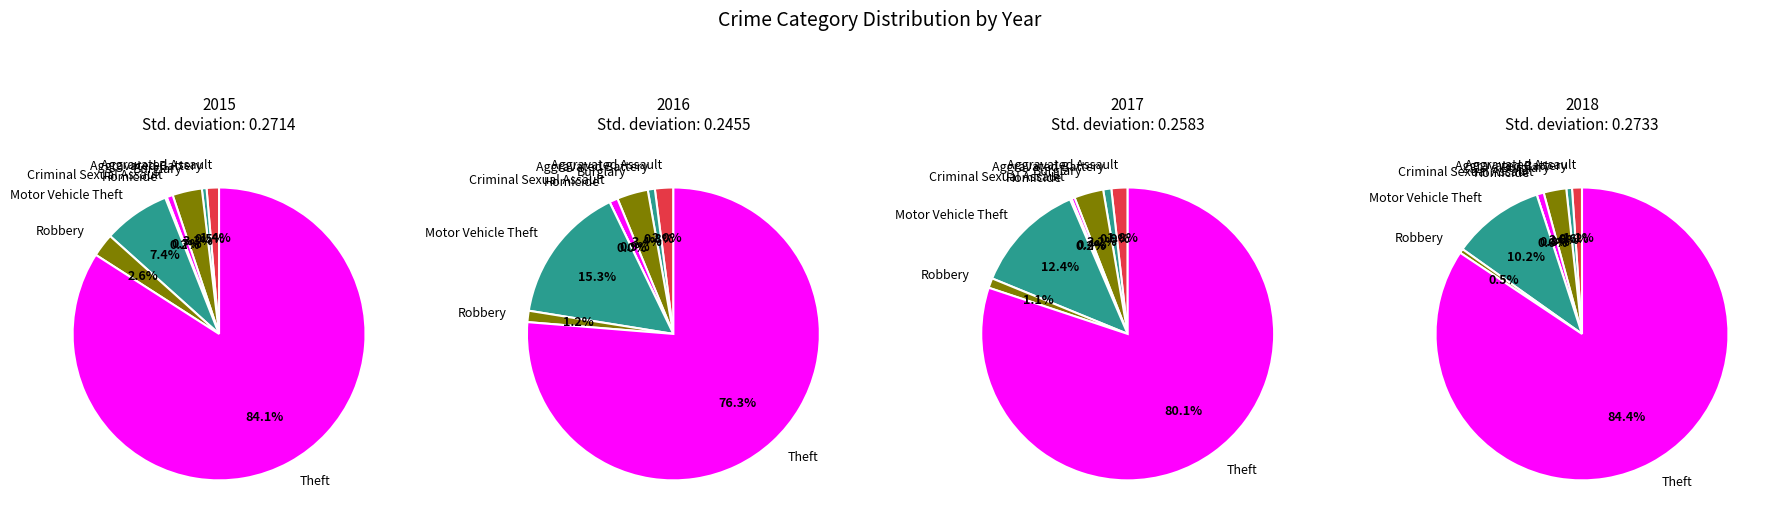

Which series has the widest spread of values?

2018